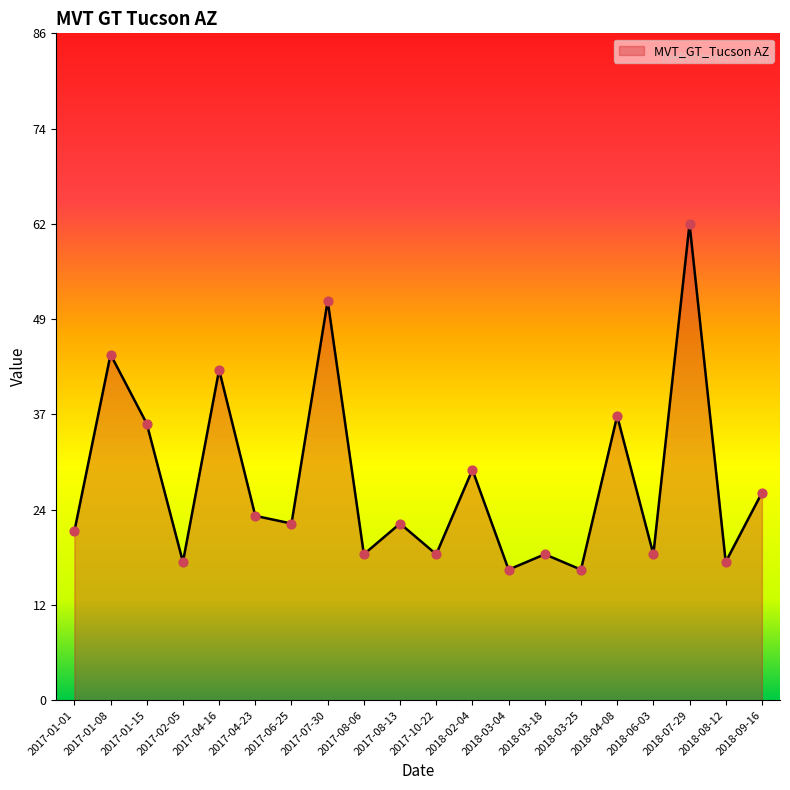

What is the change in value from 2017-01-08 to 2018-06-03?

-26